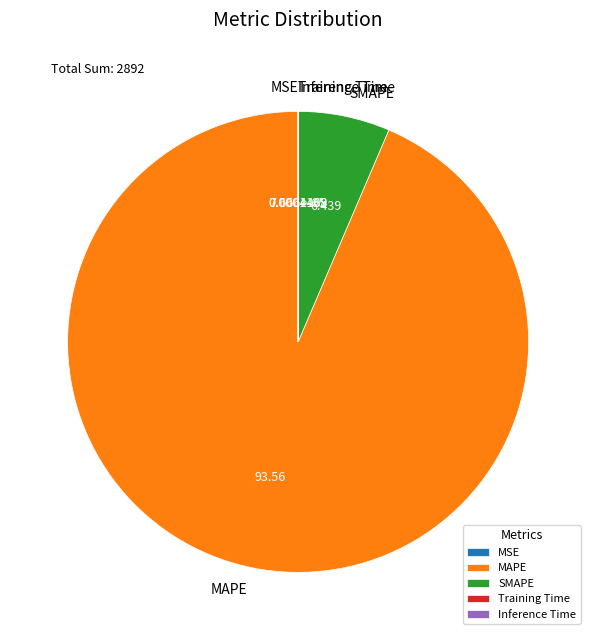

Which category accounts for the majority?

MAPE